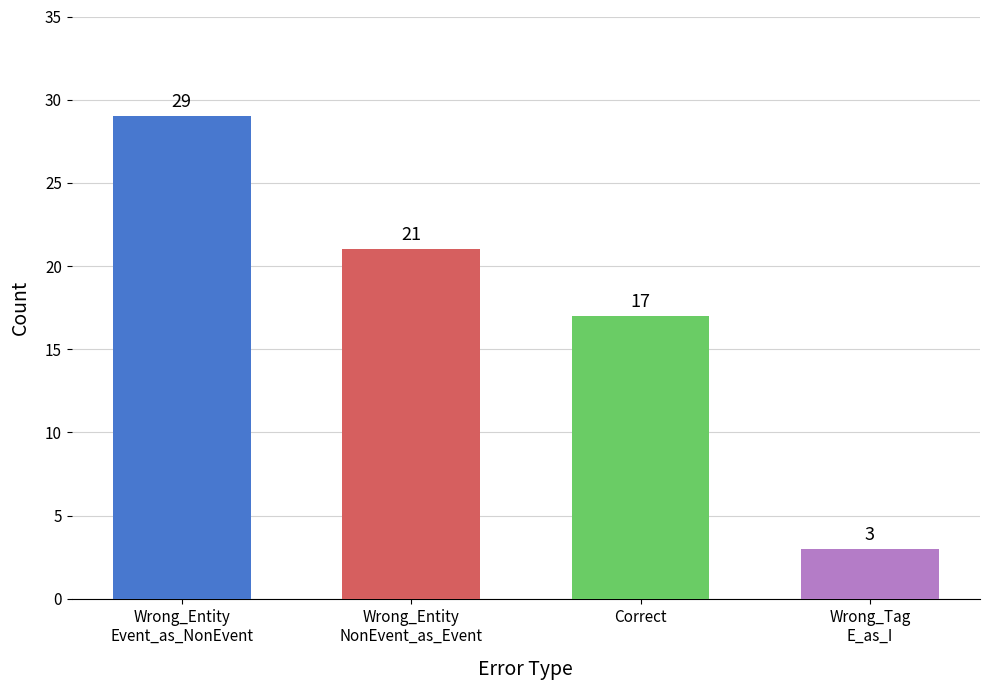

What is the difference between the values at Wrong_Entity
NonEvent_as_Event and Correct?

4